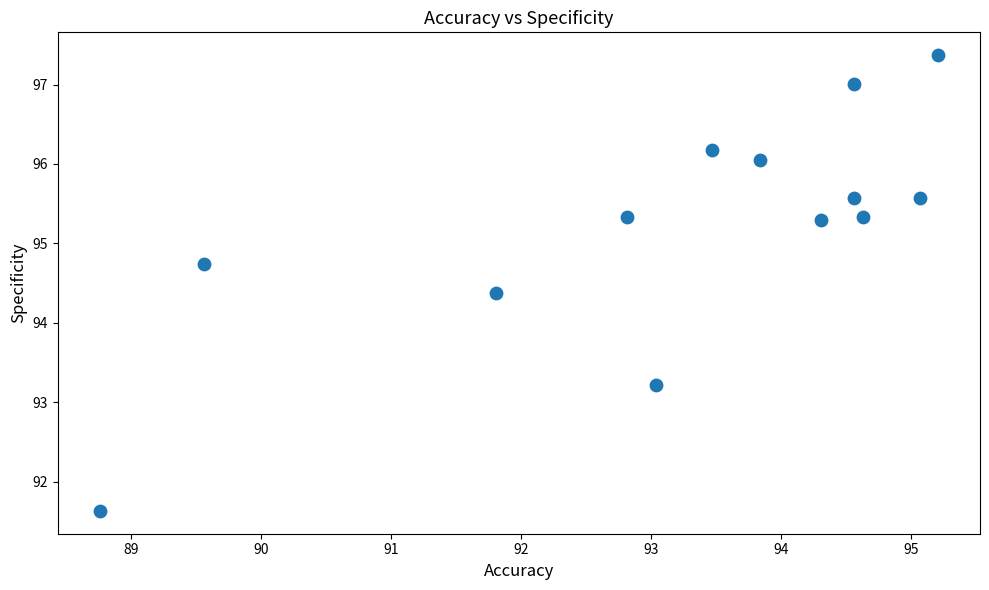

What is the range of X values (max minus min)?

6.4